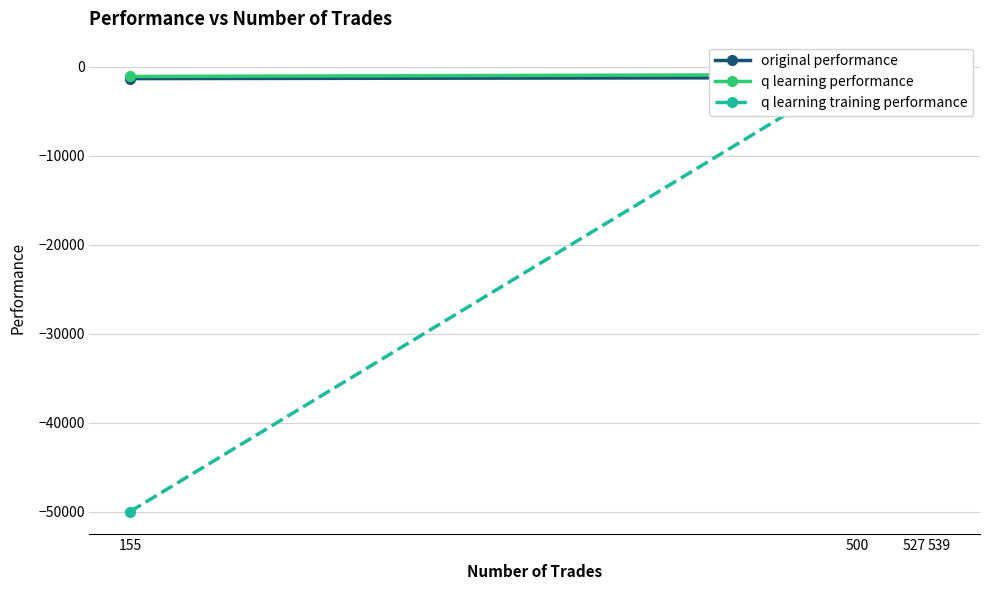

Which series has the largest range (max minus min)?

q learning training performance